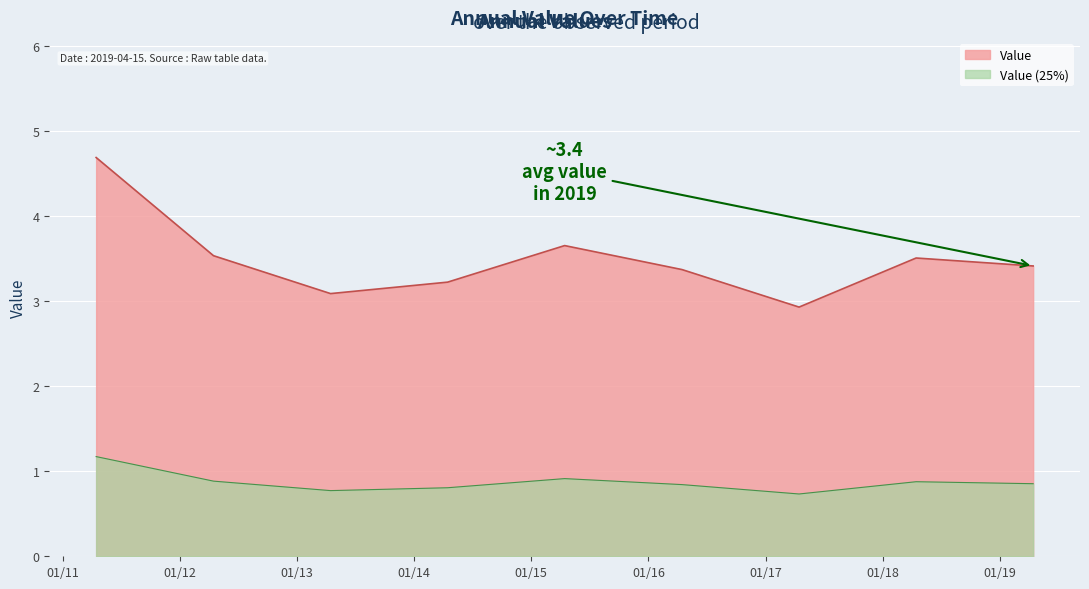

Reading left to right, list all the values displayed in this chart.

2011-04-15=4.7	2012-04-15=3.5	2013-04-15=3.1	2014-04-15=3.2	2015-04-15=3.6	2016-04-15=3.4	2017-04-15=2.9	2018-04-15=3.5	2019-04-15=3.4